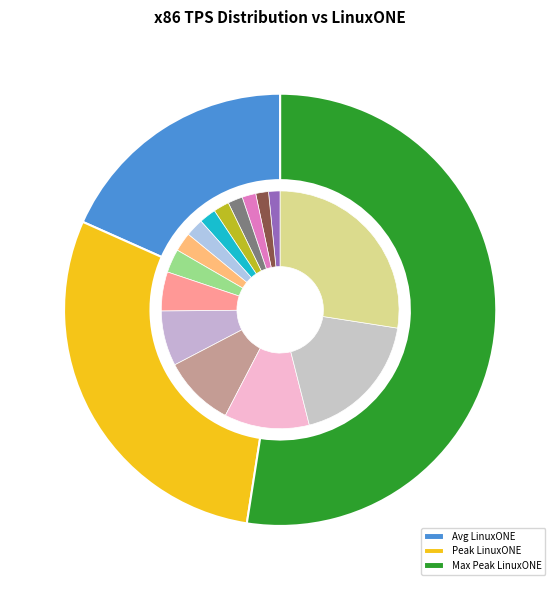

Does 1500 TPS account for over 50% of the chart?

No